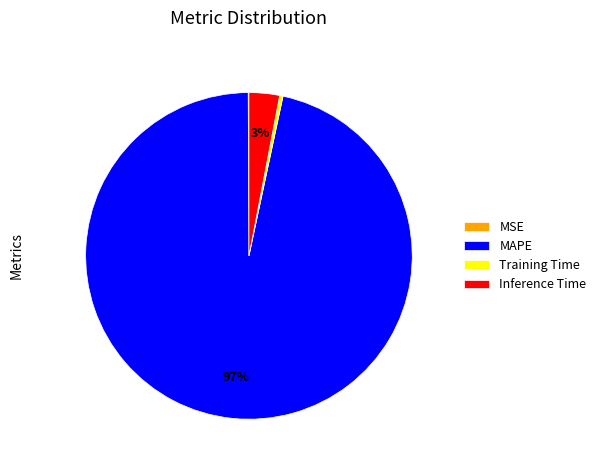

What is the majority slice?

MAPE